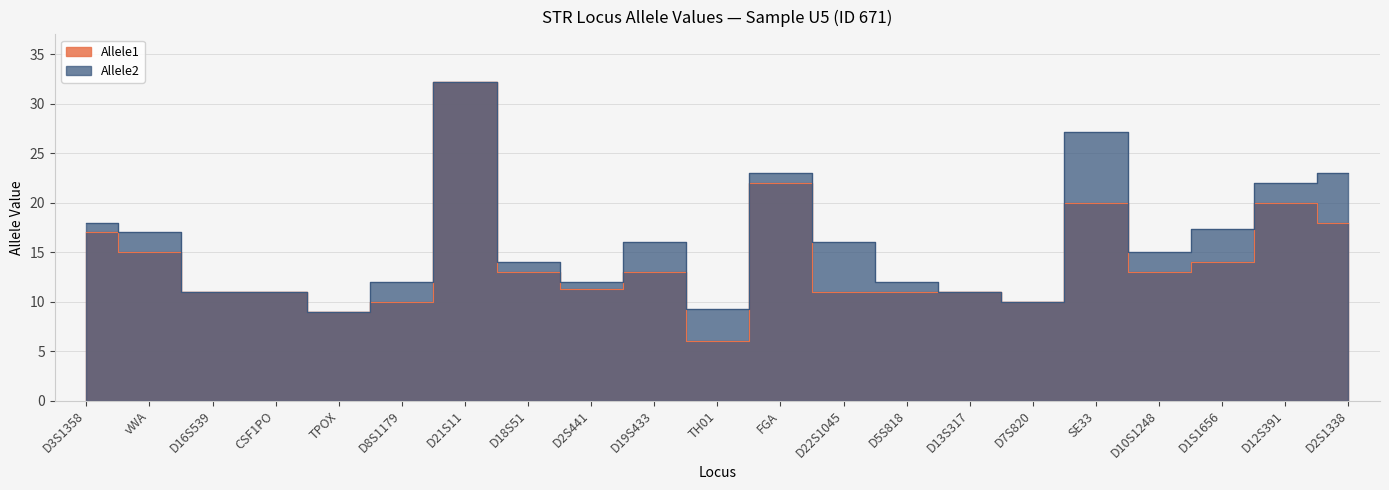

Which has a higher value, D2S441 or D16S539?

D2S441